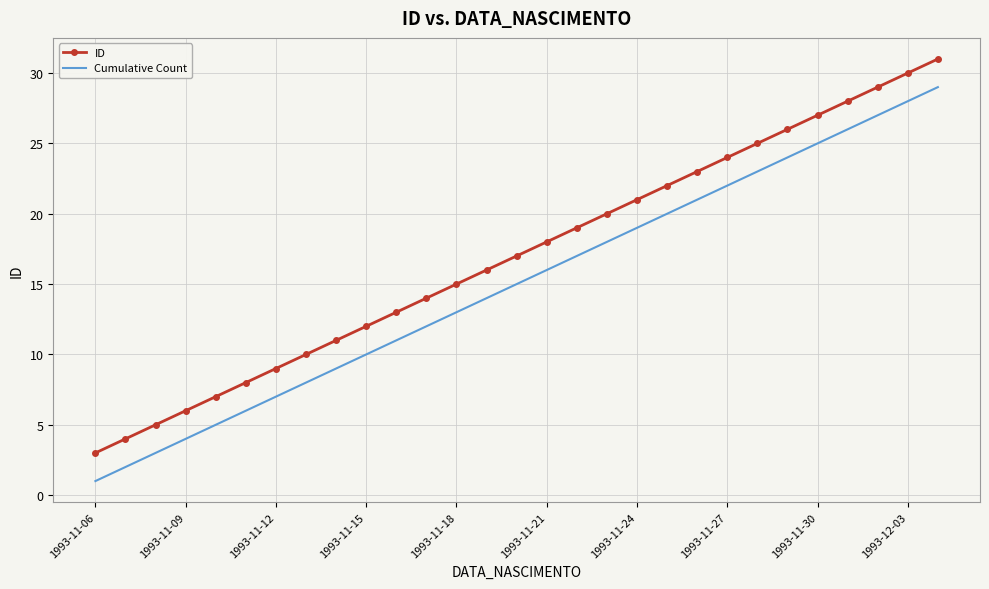

What is the difference between the maximum and minimum values in the ID series?

28